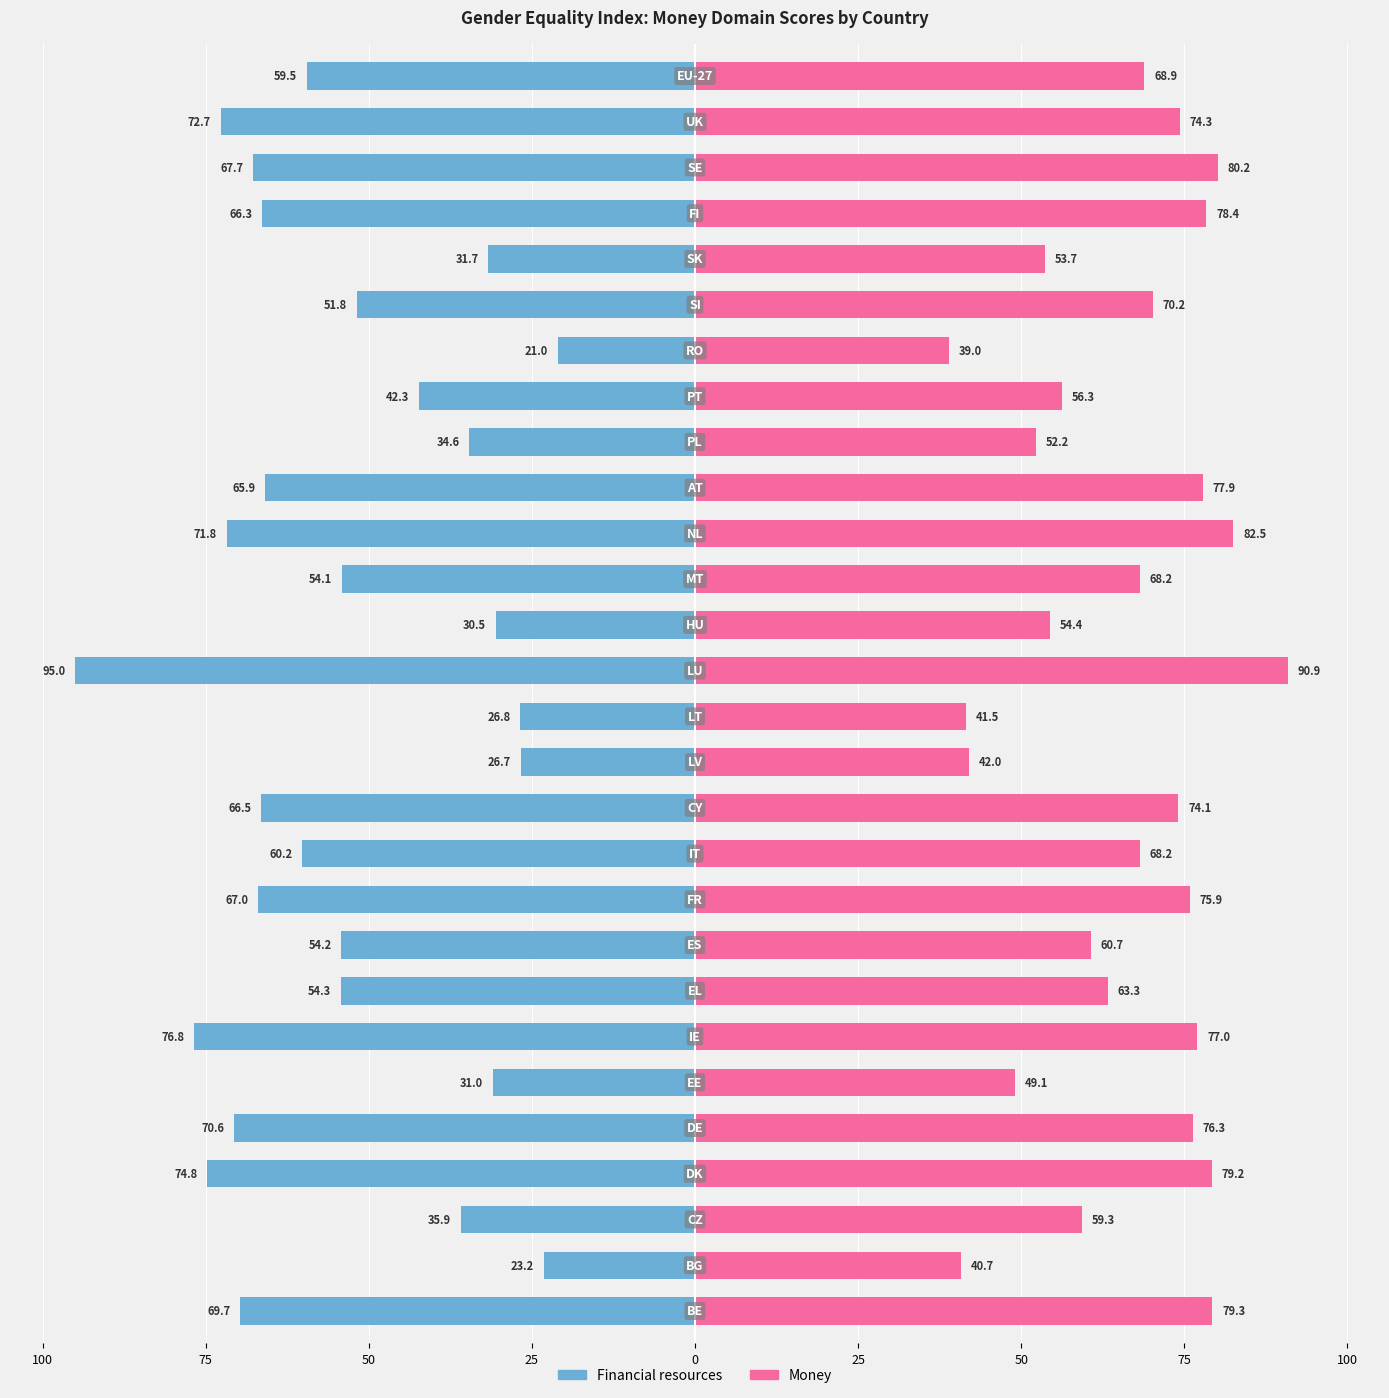

What is the spread (max minus min) of values at 25?

154.0